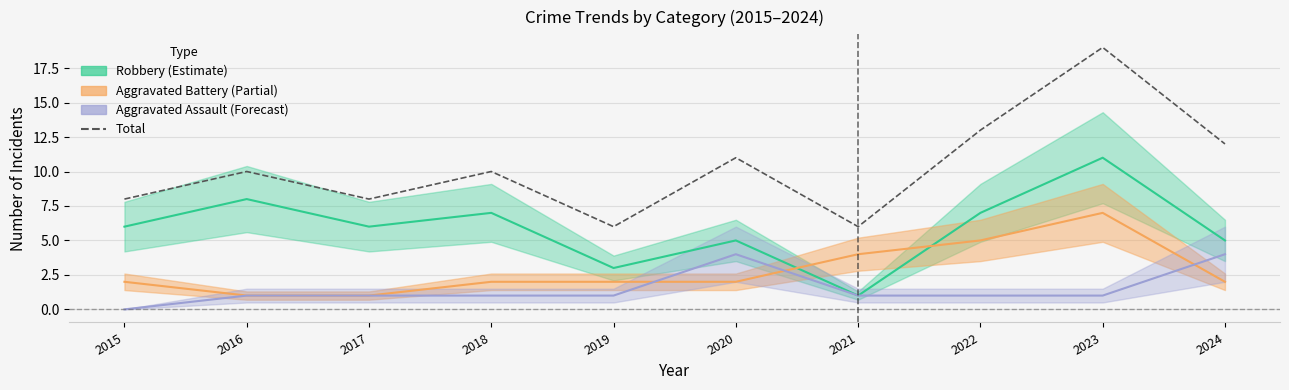

Where is the data nearest to the value 12?

2024